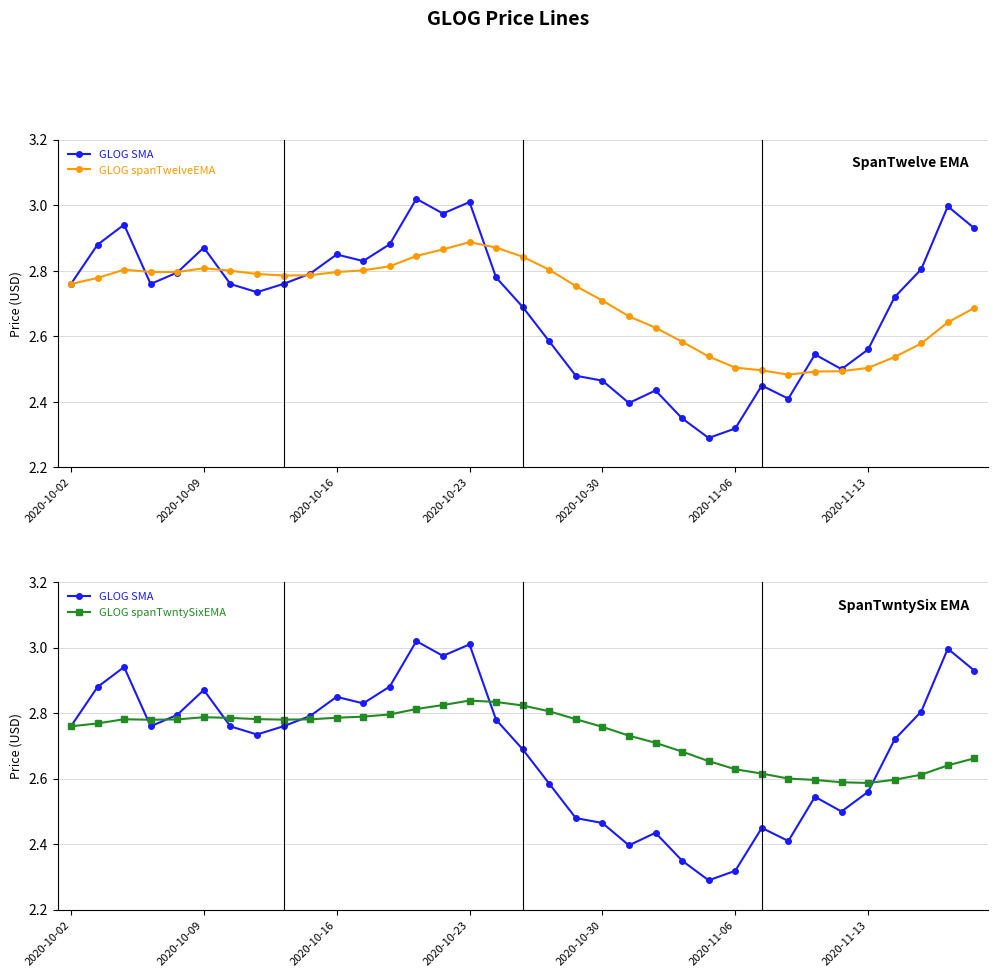

Which series changed the most between 2020-10-30 and 15?

GLOG SMA